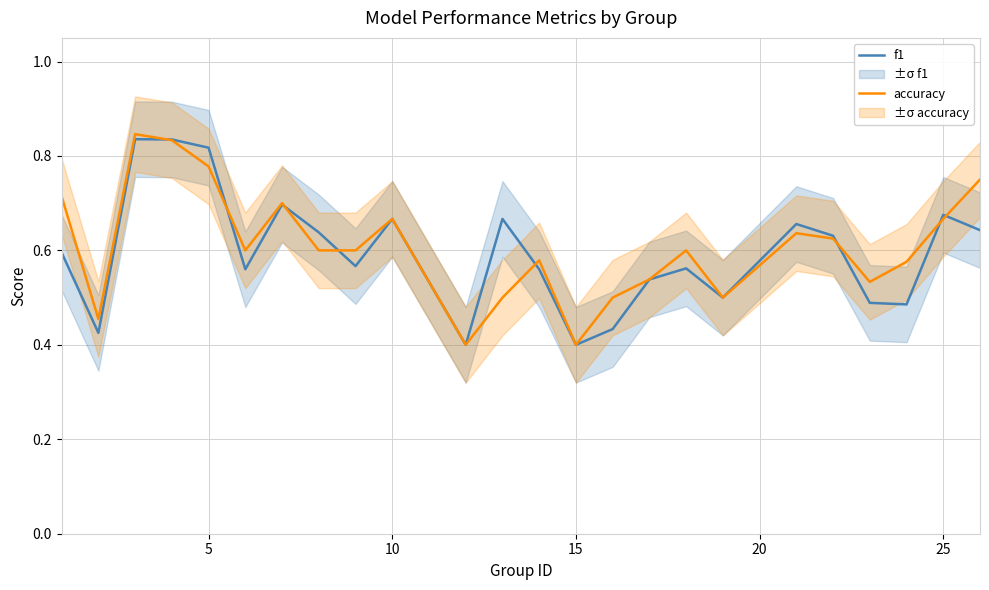

True or false: accuracy has a value of 0.9 at 10.

False